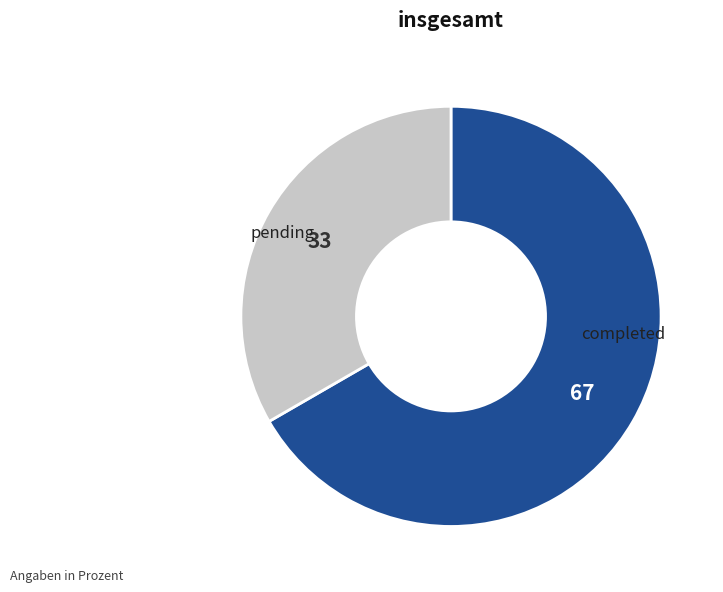

Which slice is the smallest?

pending